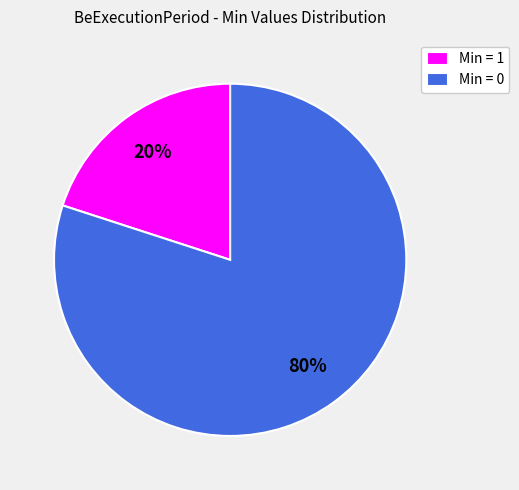

Which slice is the largest?

Min = 0